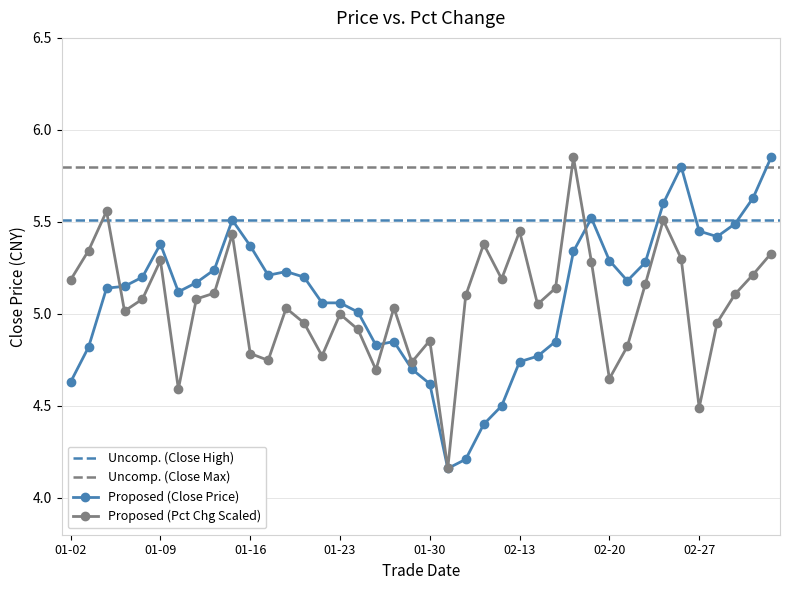

What is the average value of the pct_chg series?

5.1